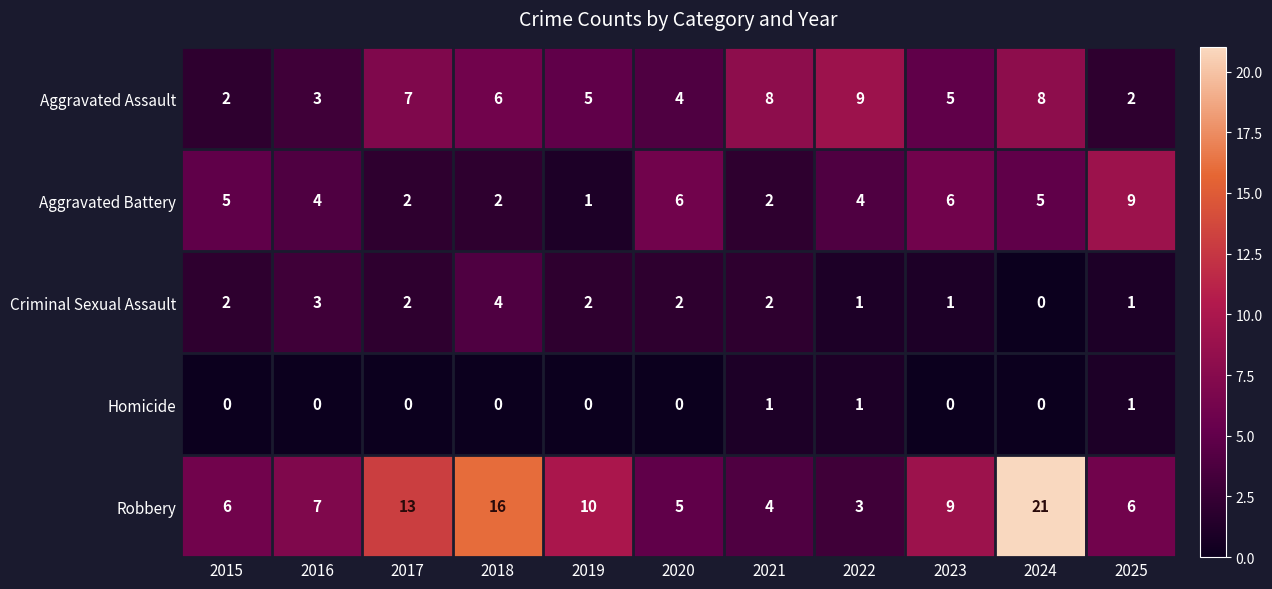

What is the maximum value shown in the chart?

21